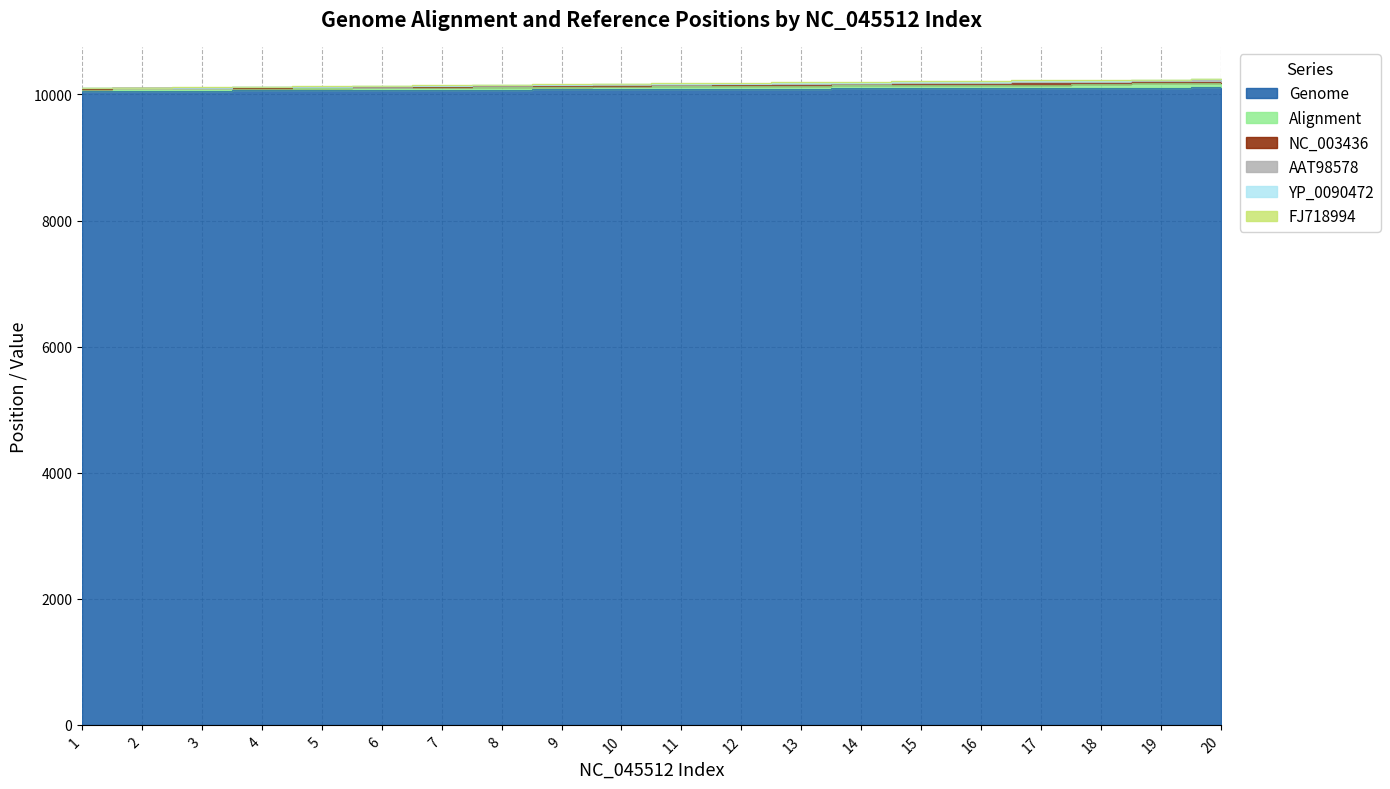

What is the sum of all AAT98578 values?

203278